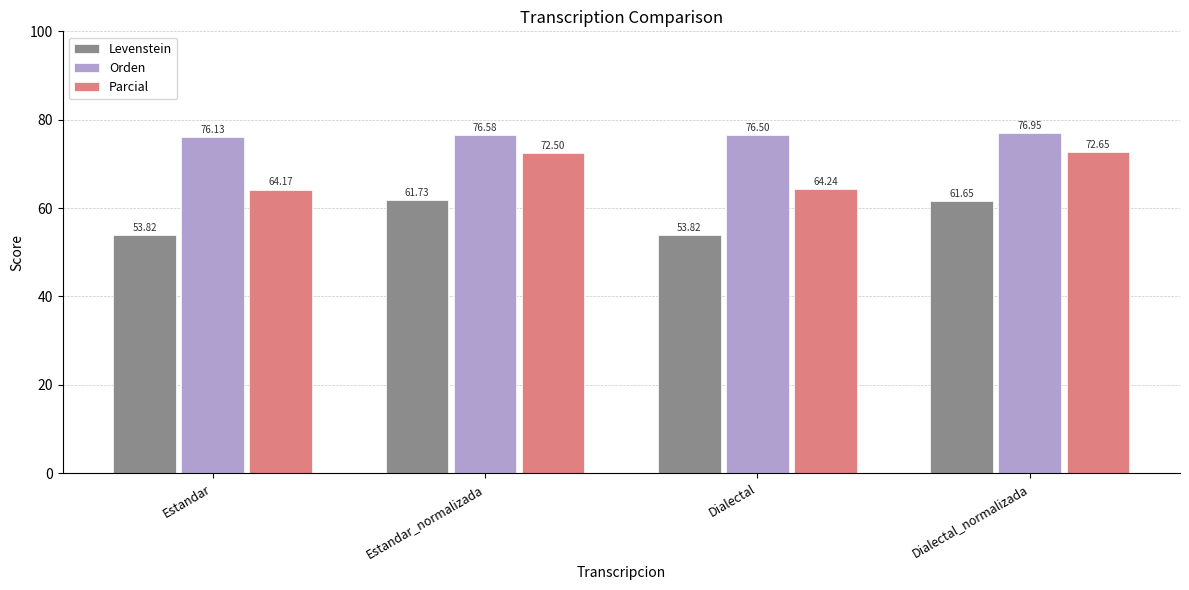

Which series has the largest range (max minus min)?

Parcial